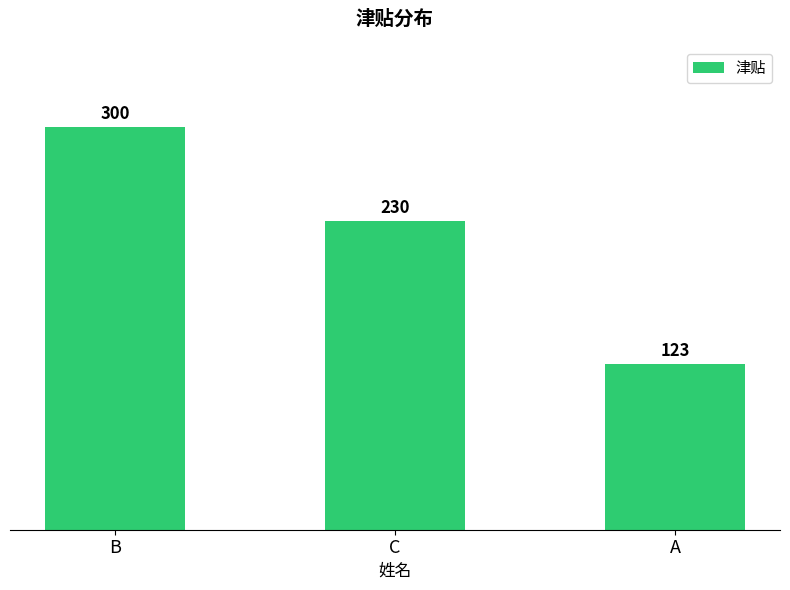

At which category does the chart reach its minimum across all series?

A